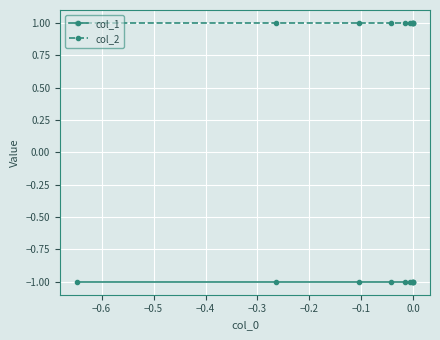

How many categories are shown in the chart?

10